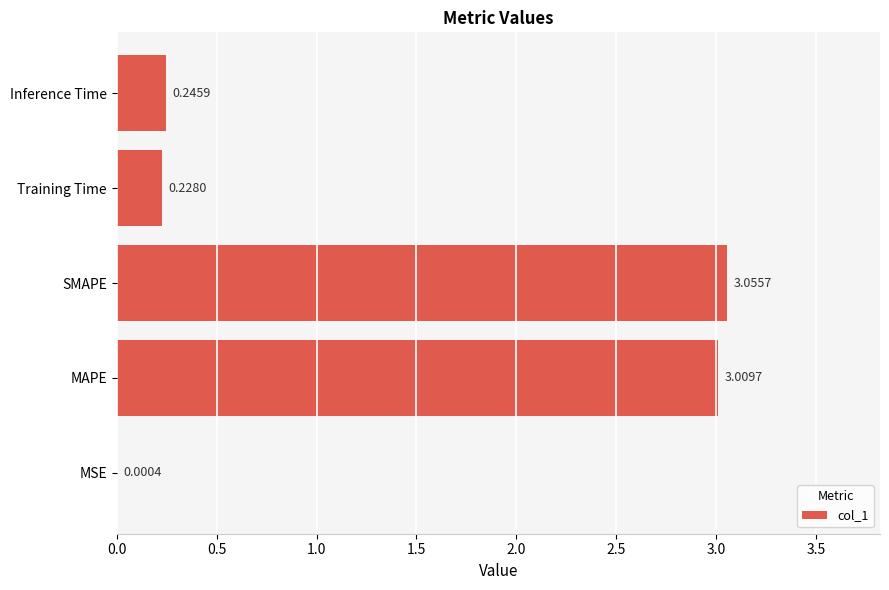

Which label corresponds to the largest value in the chart?

SMAPE